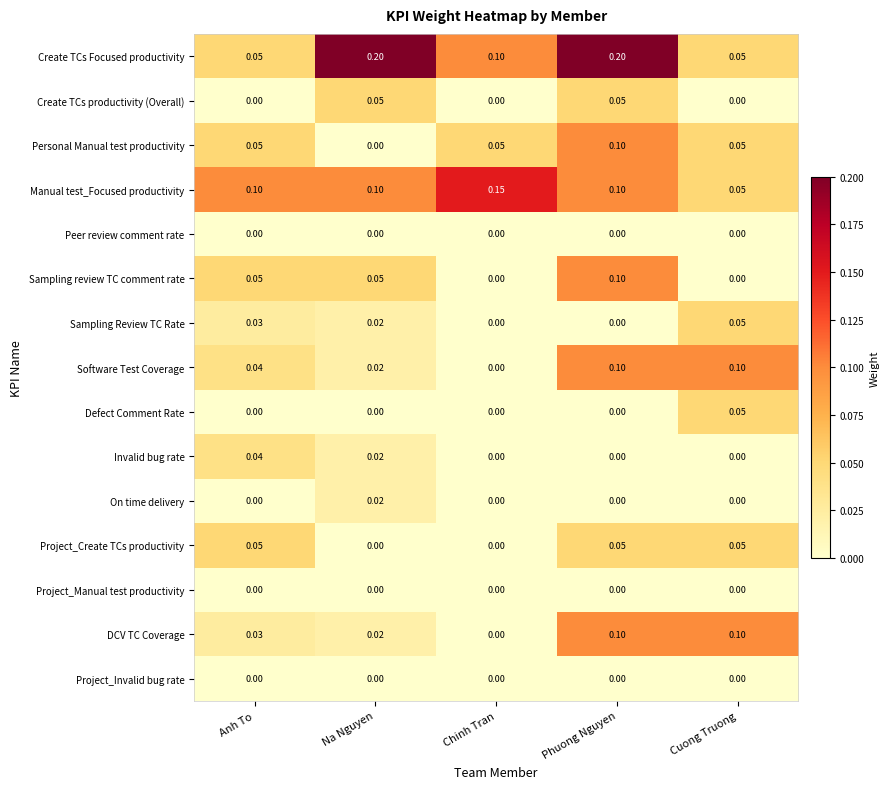

How many categories are shown in the chart?

5